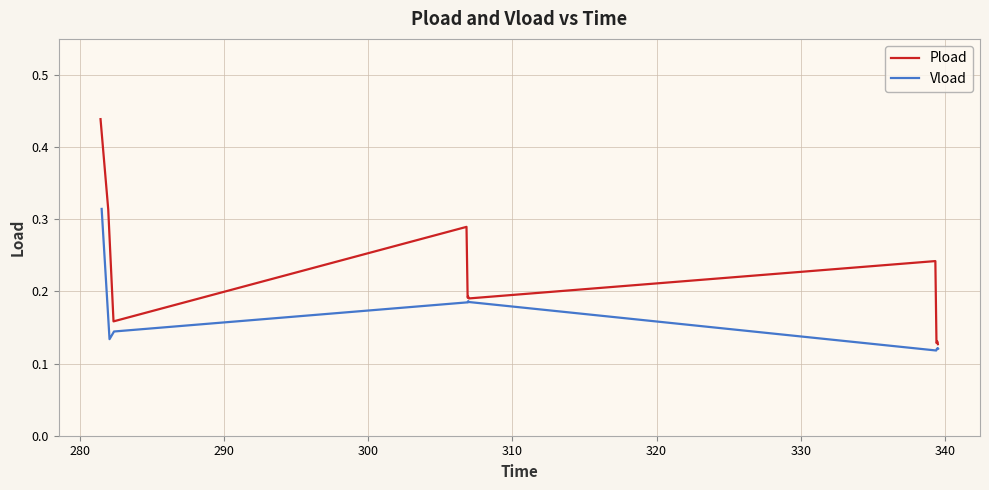

The value of Pload at 330 is 0.1. True or false?

False